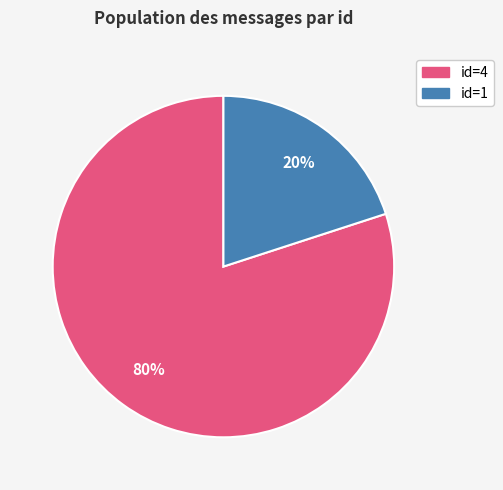

To the nearest percent, what is the average slice percentage?

50%